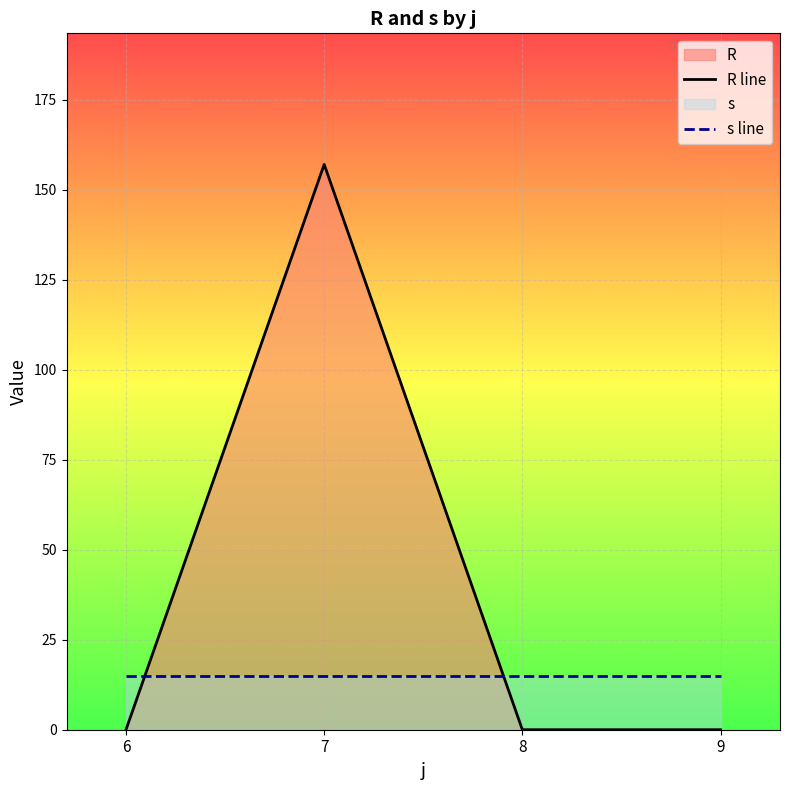

True or false: s line has a value of 10 at 8.

False